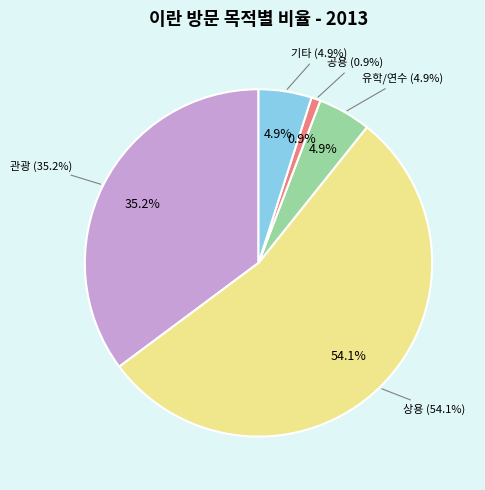

How many segments does this pie chart have?

5